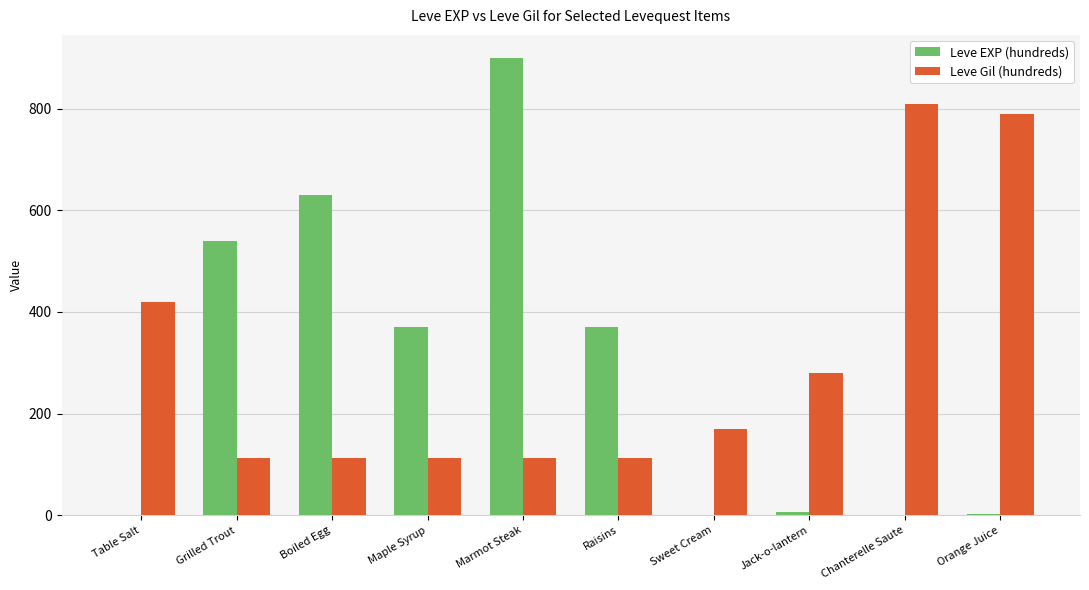

Is the value of Leve Gil (hundreds) at Grilled Trout greater than the value of Leve EXP (hundreds) at Sweet Cream?

Yes